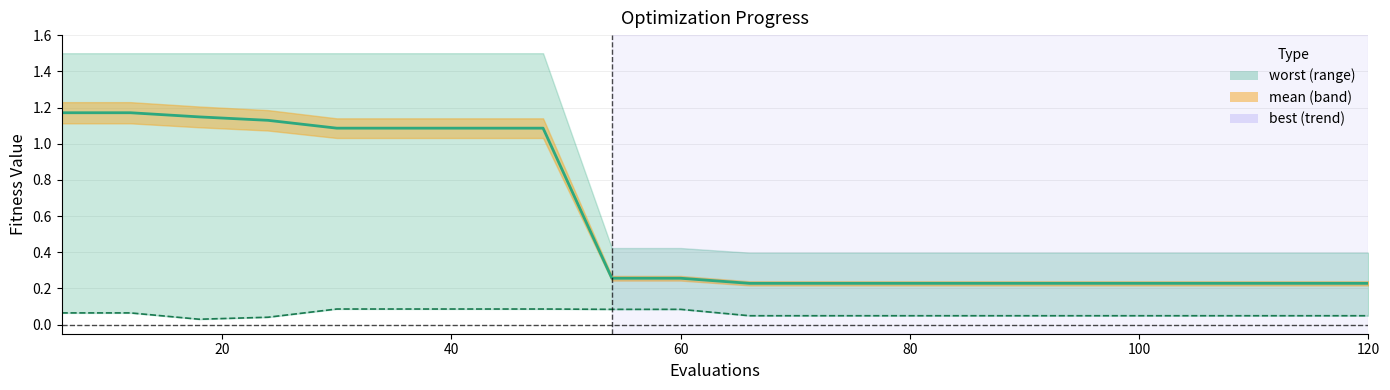

The value at 11 is 0.1. True or false?

False